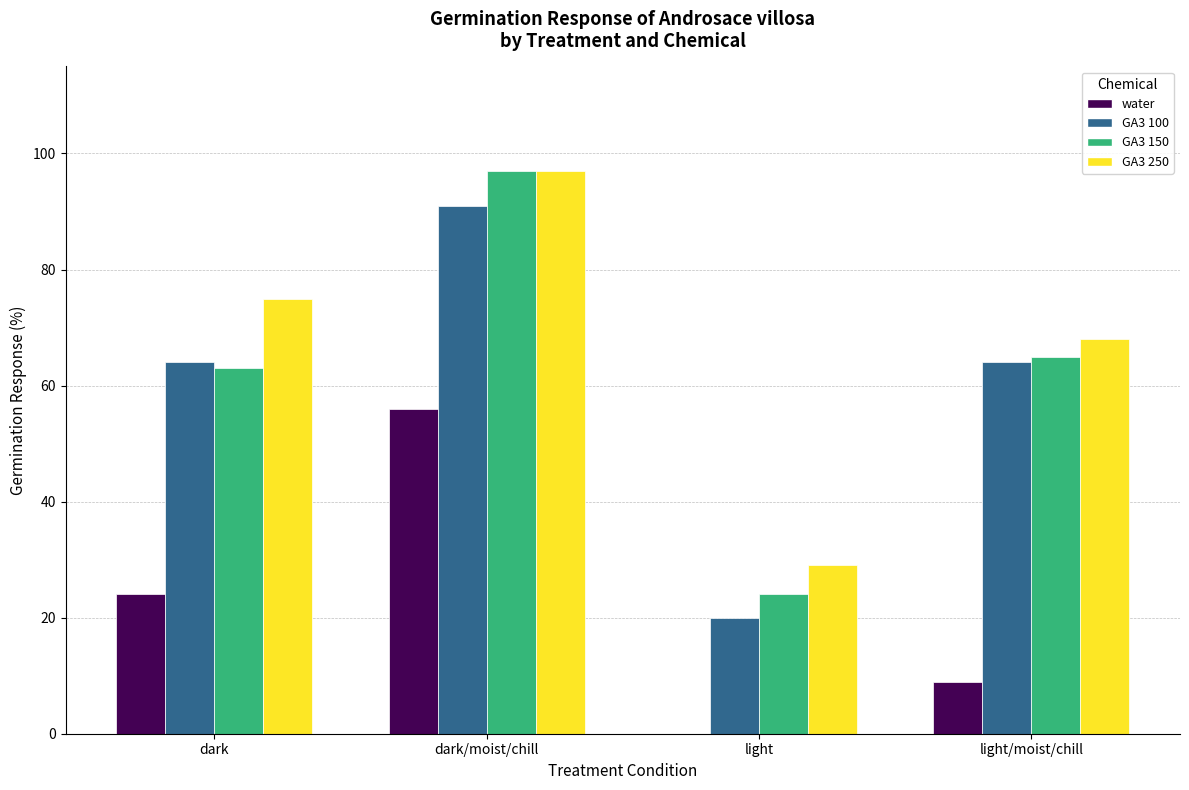

What is the total value across all series at dark/moist/chill?

341